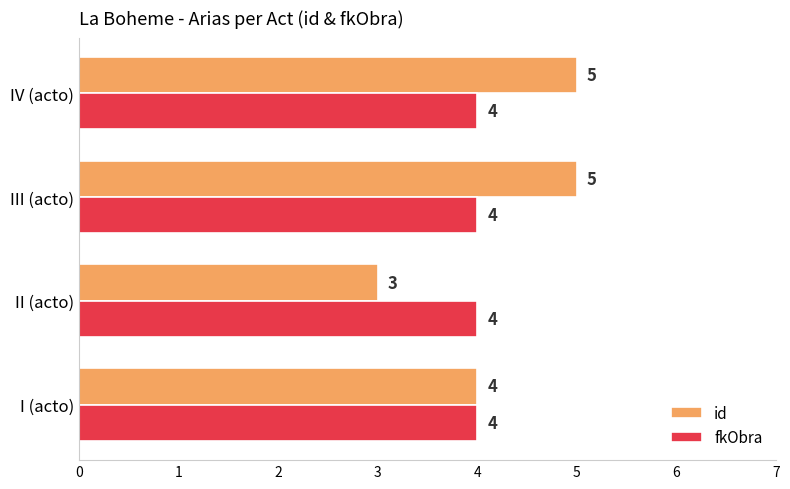

True or false: fkObra has a value of 4 at III (acto).

True